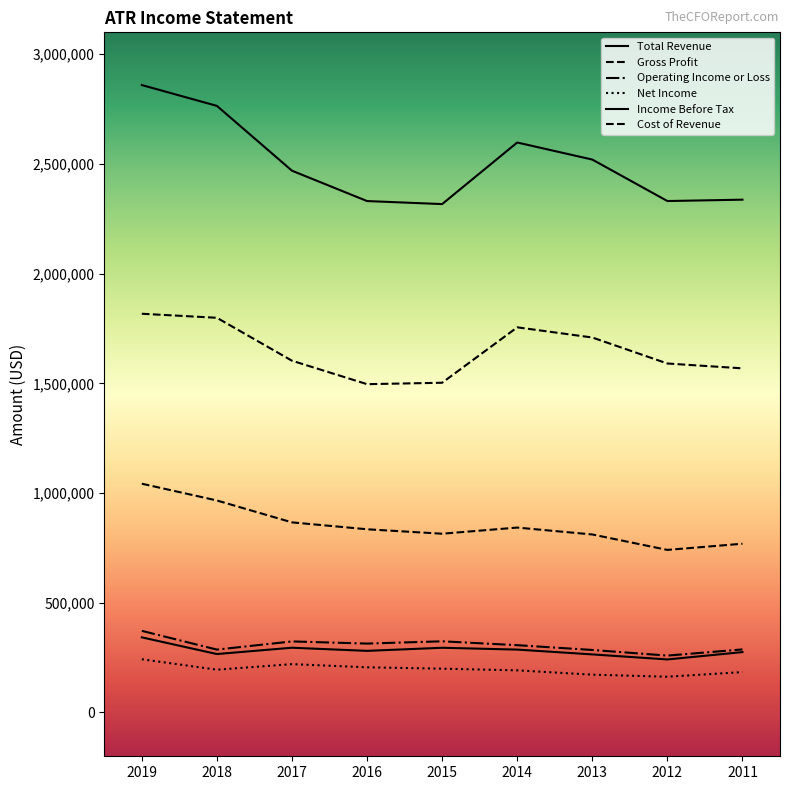

Reading left to right, what are all the values shown in this chart?

Total Revenue: 2019=2859700	2018=2764800	2017=2469300	2016=2330900	2015=2317100	2014=2597800	2013=2520000	2012=2331000	2011=2337200
Gross Profit: 2019=1042500	2018=966000	2017=866200	2016=834800	2015=814500	2014=842500	2013=811100	2012=740700	2011=768900
Operating Income or Loss: 2019=371700	2018=286300	2017=323500	2016=313700	2015=324100	2014=306400	2013=284600	2012=258900	2011=287100
Net Income: 2019=242200	2018=194700	2017=220000	2016=205600	2015=199300	2014=191700	2013=172000	2012=162600	2011=183700
Income Before Tax: 2019=342100	2018=266000	2017=294800	2016=280500	2015=294600	2014=286300	2013=264400	2012=241400	2011=274900
Cost of Revenue: 2019=1817200	2018=1798800	2017=1603100	2016=1496200	2015=1502700	2014=1755300	2013=1708900	2012=1590400	2011=1568300